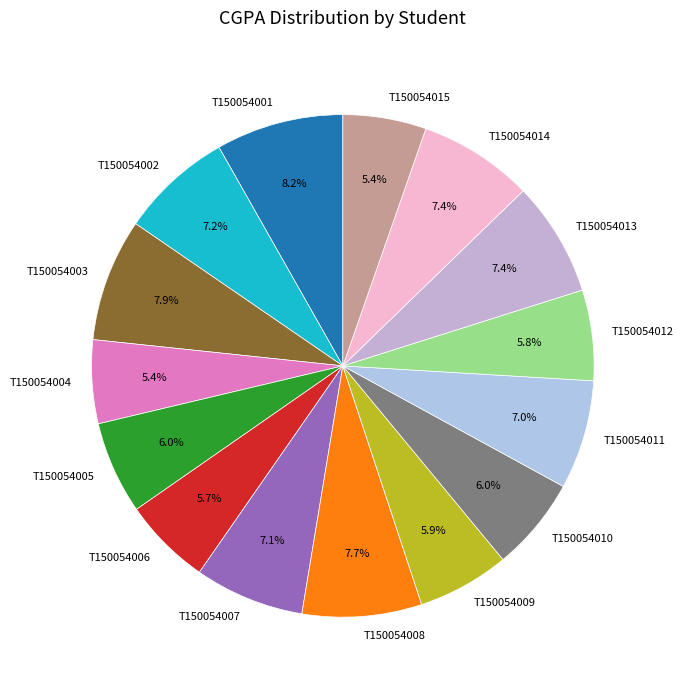

To the nearest percent, what percentage of the pie is T150054002?

7%